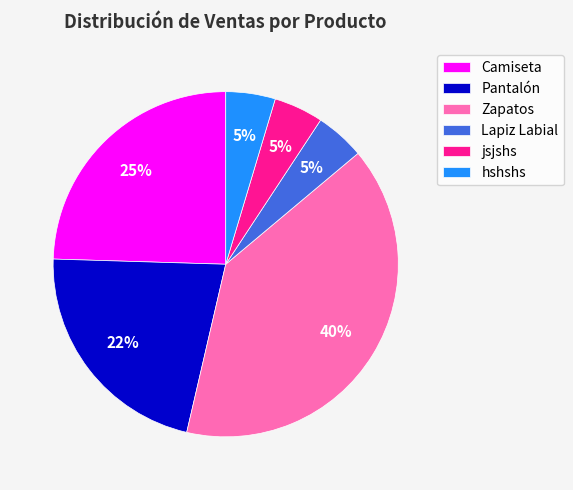

Does Zapatos account for over 50% of the chart?

No